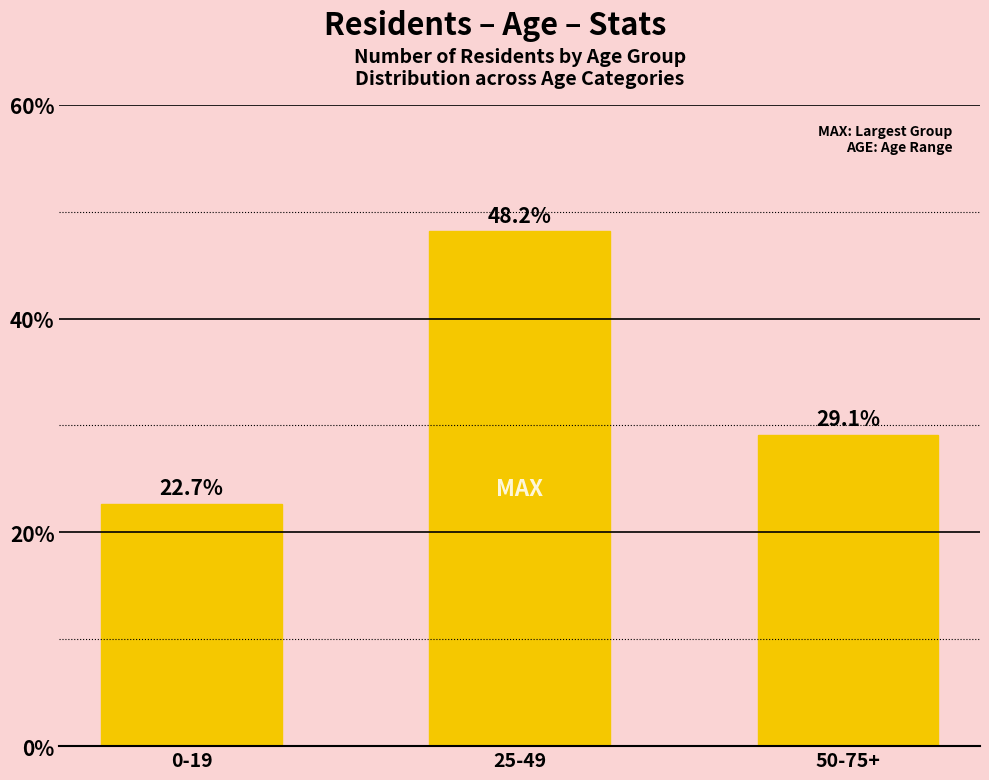

Rank the categories by value from highest to lowest.

25-49, 50-75+, 0-19